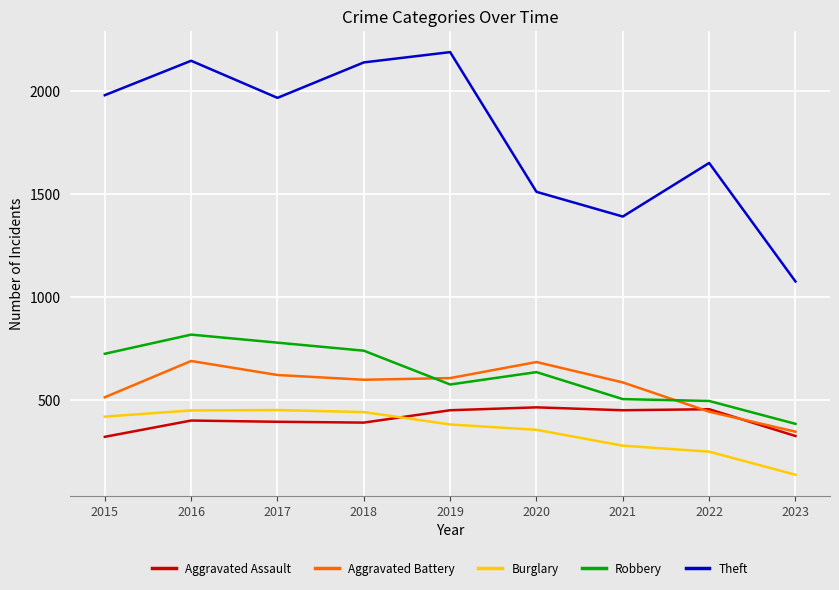

What is the difference between the highest and lowest values at 2022?

1401